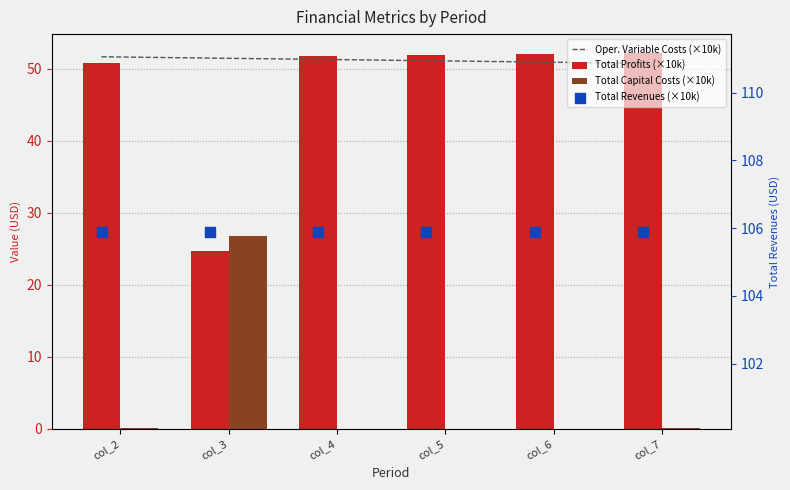

Which series has the largest Y range (max minus min)?

Total Profits (×10k)